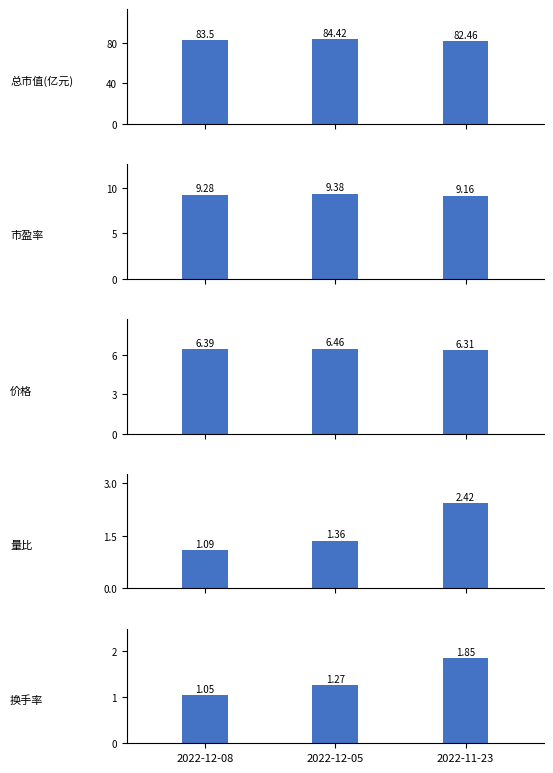

List the series in order of their peak value, highest first.

总市值(亿元), 市盈率, 价格, 量比, 换手率